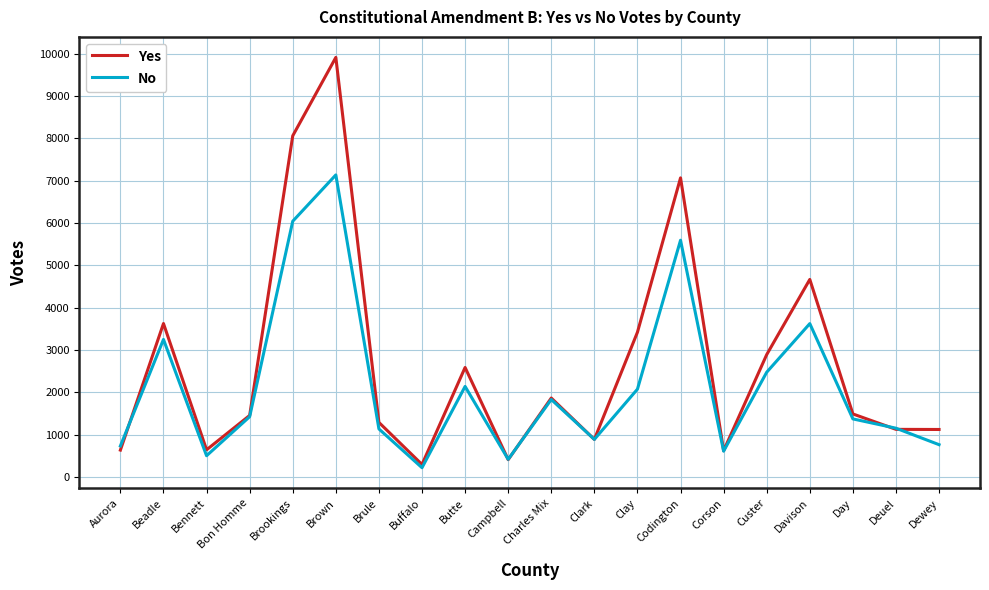

Rank the series by their average value, from lowest to highest.

No, Yes